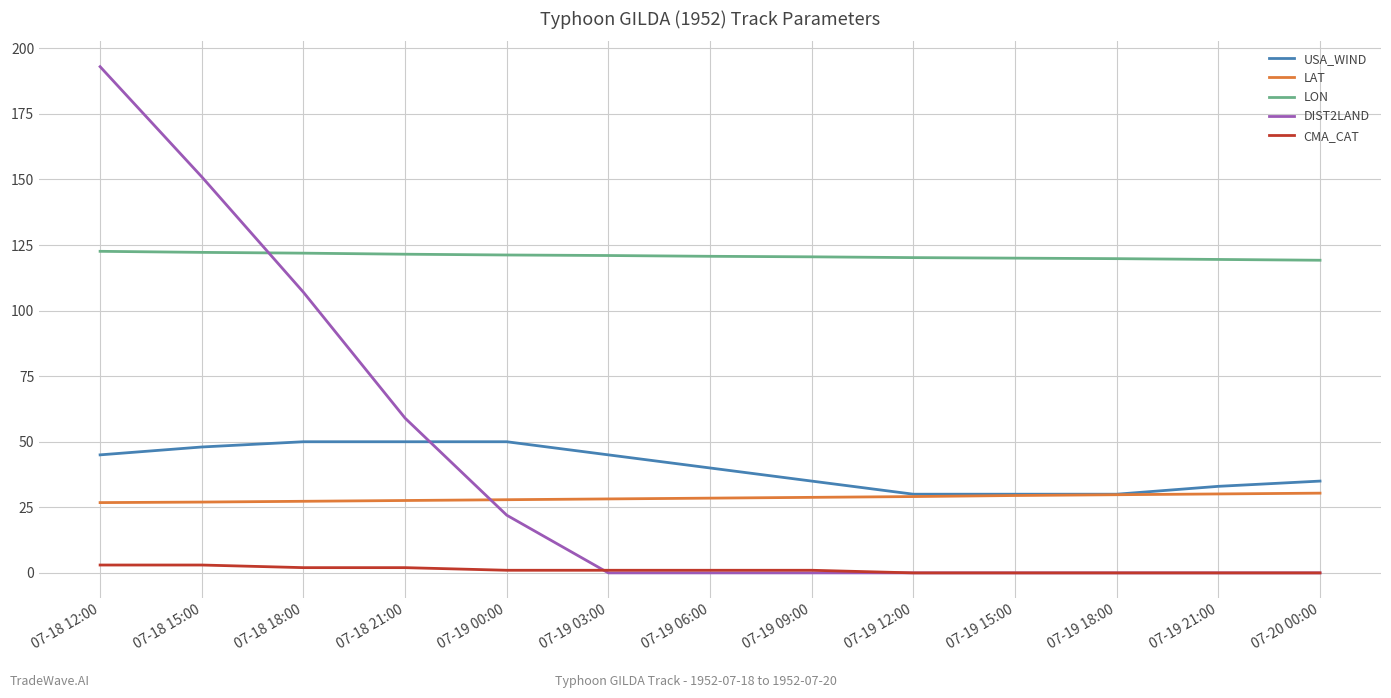

Count the CMA_CAT values in the range 0 to 2.

11